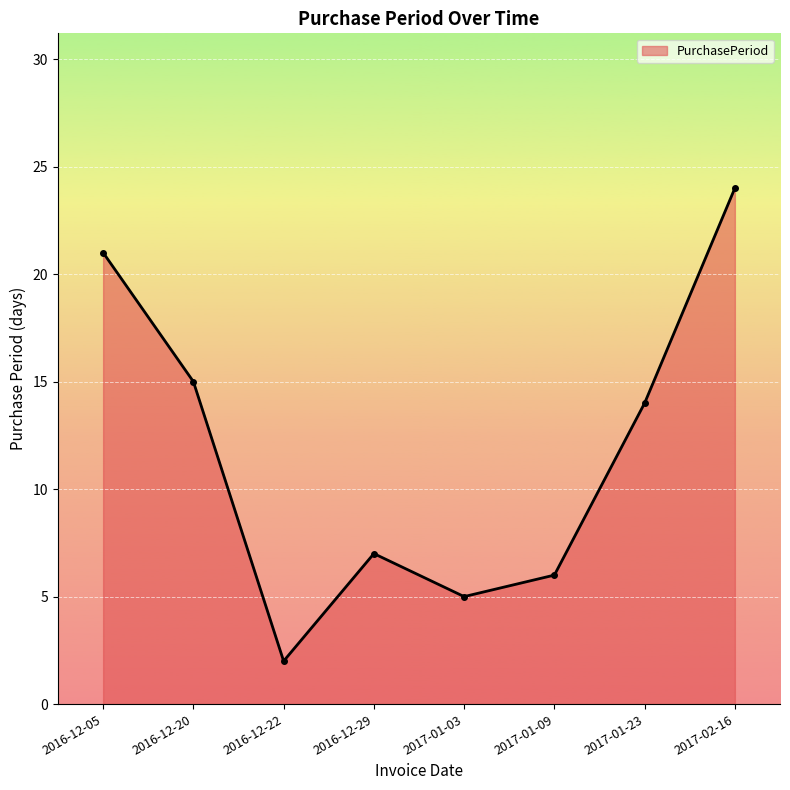

At which category does the chart reach its minimum across all series?

2016-12-22